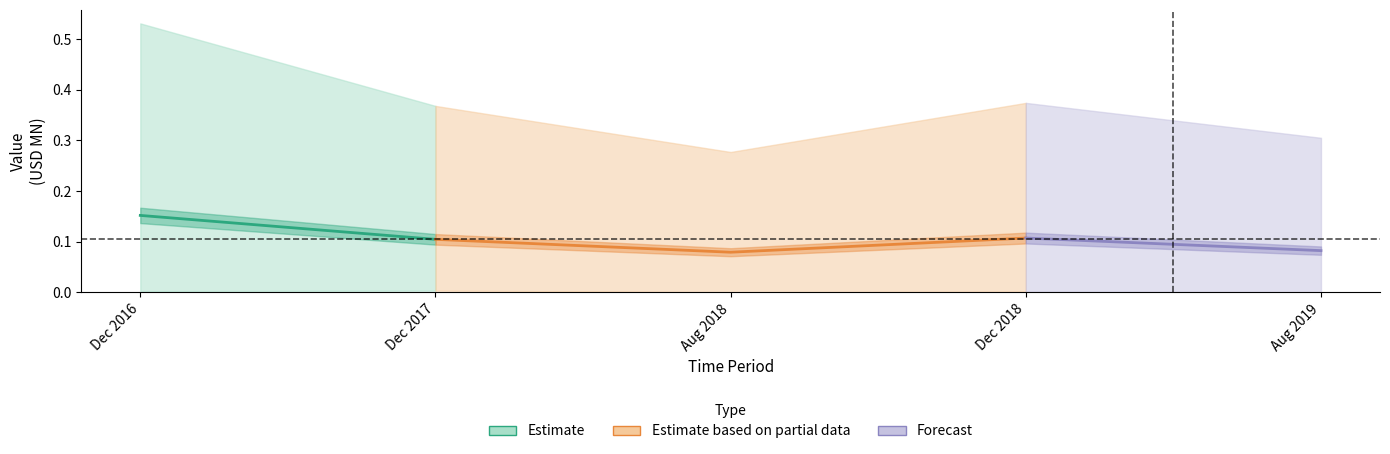

How many values in the 201908 series exceed 0?

5